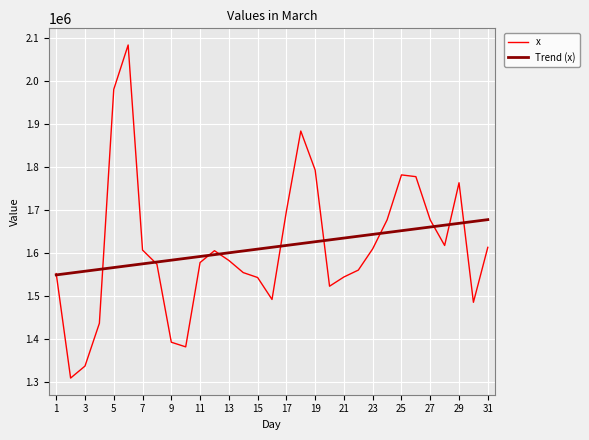

List the series in order of their peak value, highest first.

x, Trend (x)